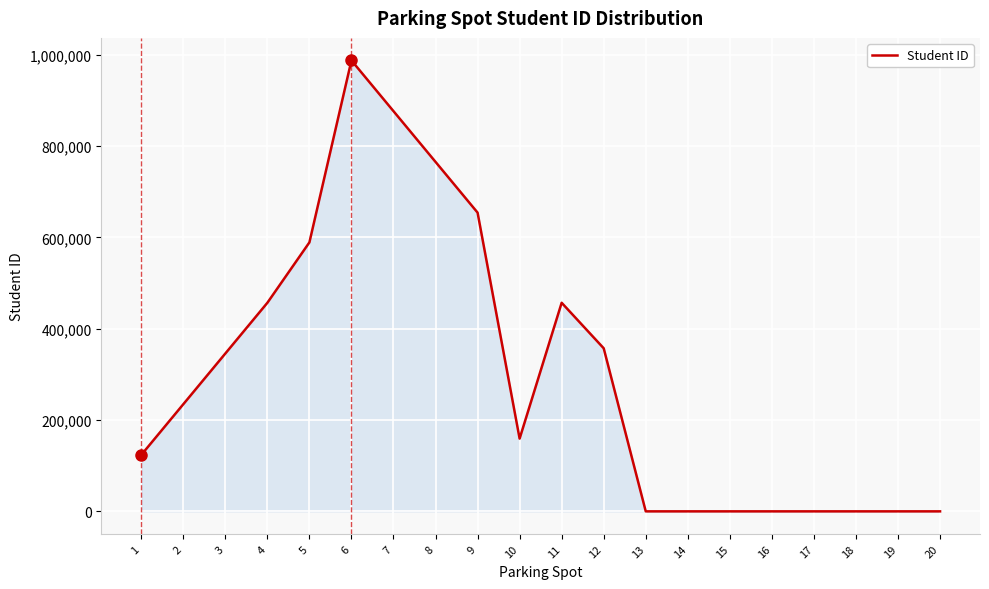

What is the greatest value displayed?

987654